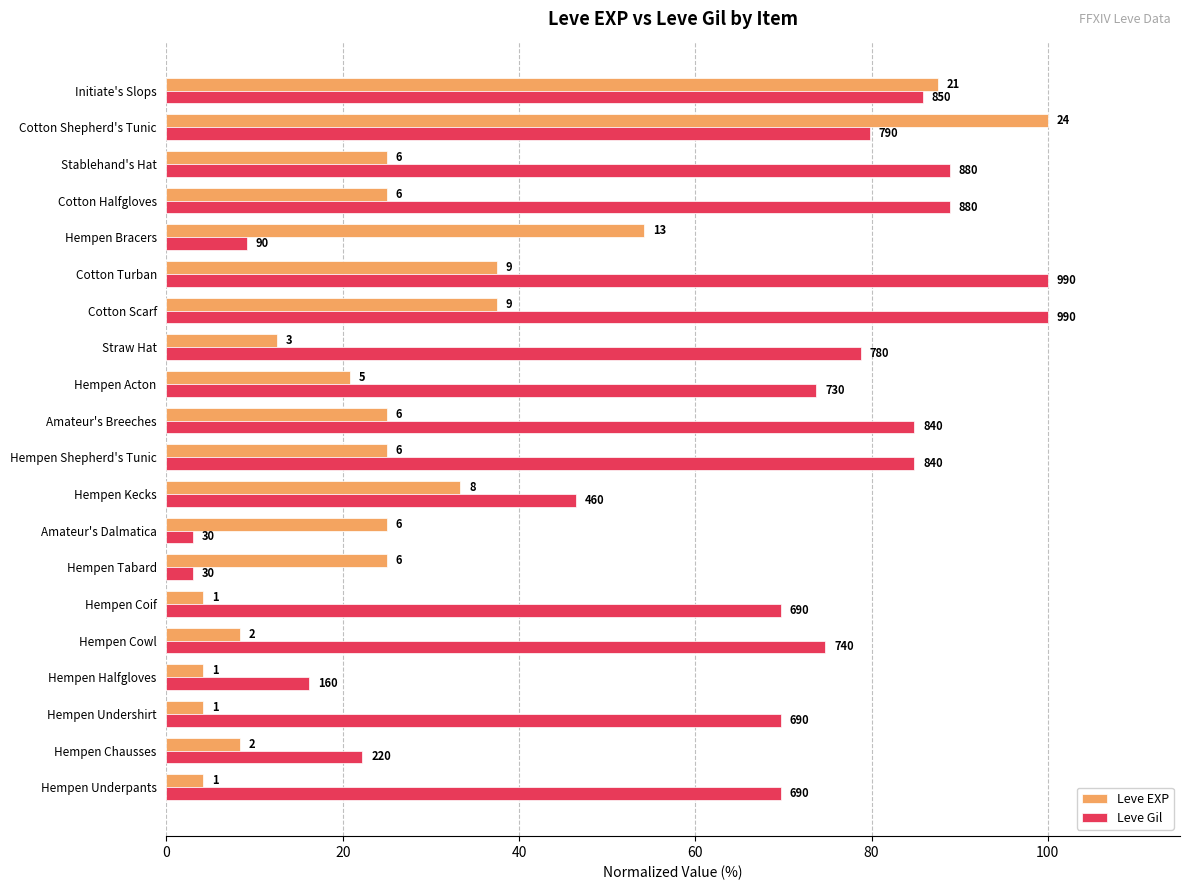

What are all the series names shown in the legend?

Leve EXP, Leve Gil